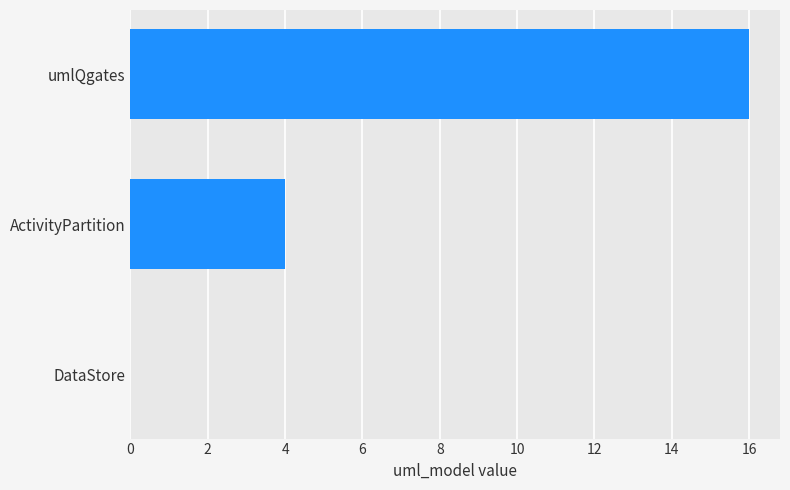

How many categories are shown in the chart?

3